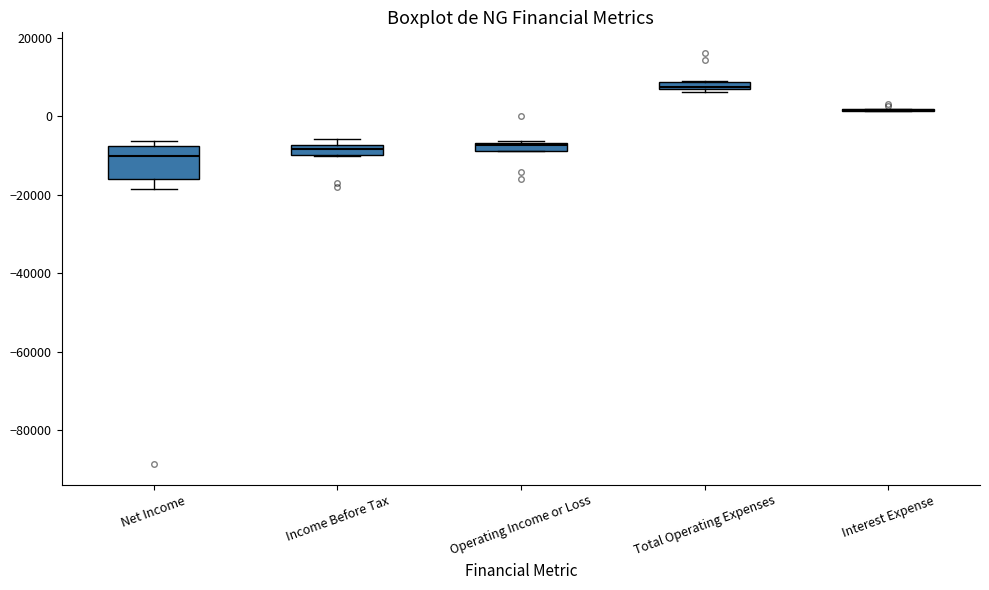

Where does the median line of the box for Net Income sit on the y-axis? The values are not printed on the chart, so give them approximately, as read against the axis.

-10000